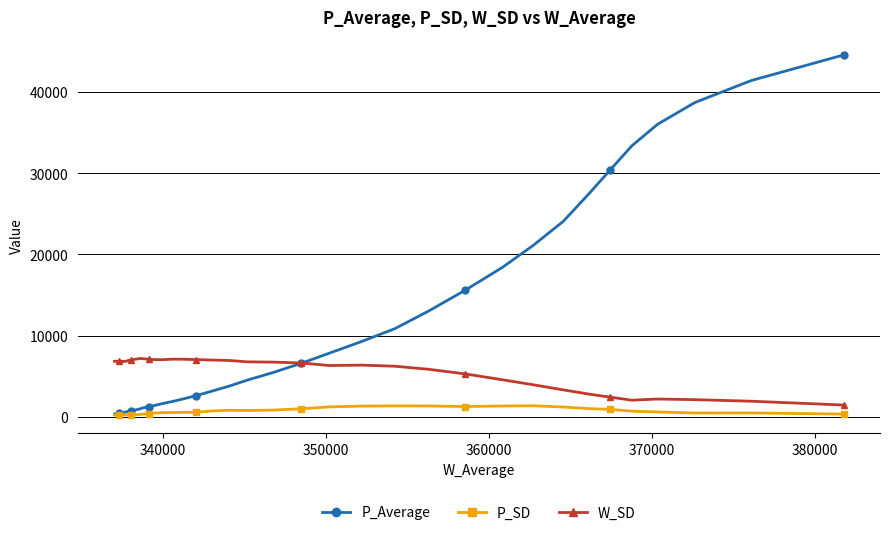

What is the smallest value displayed?

191.6